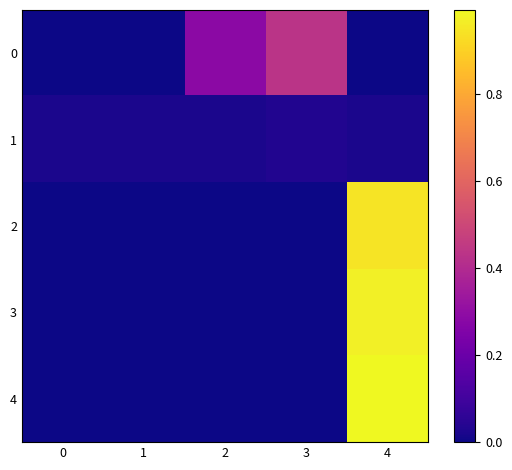

Between 1 and 4, which series saw the biggest shift?

4